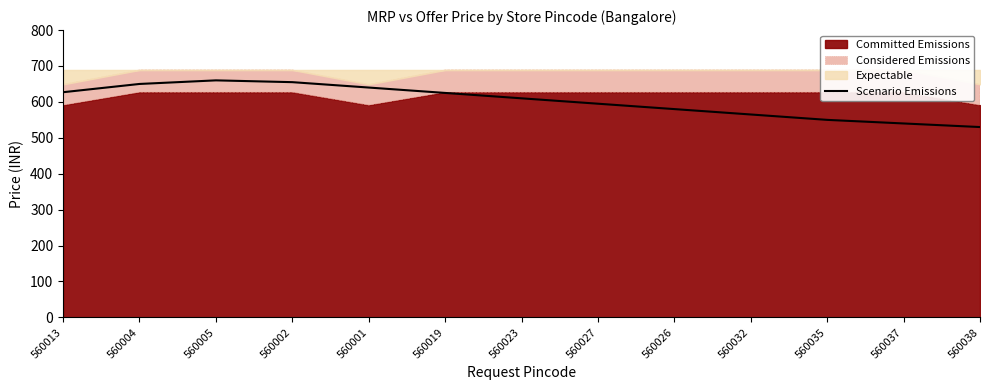

What position from the left is 560013?

1